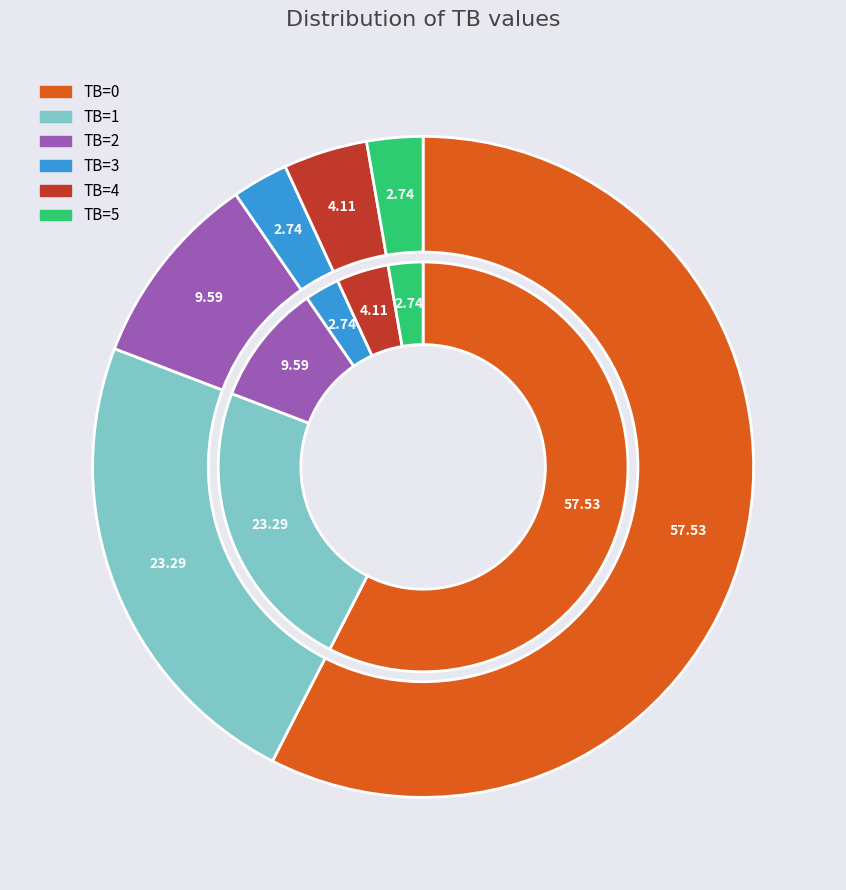

Do TB=1 and TB=4 together represent more than half of the pie?

No